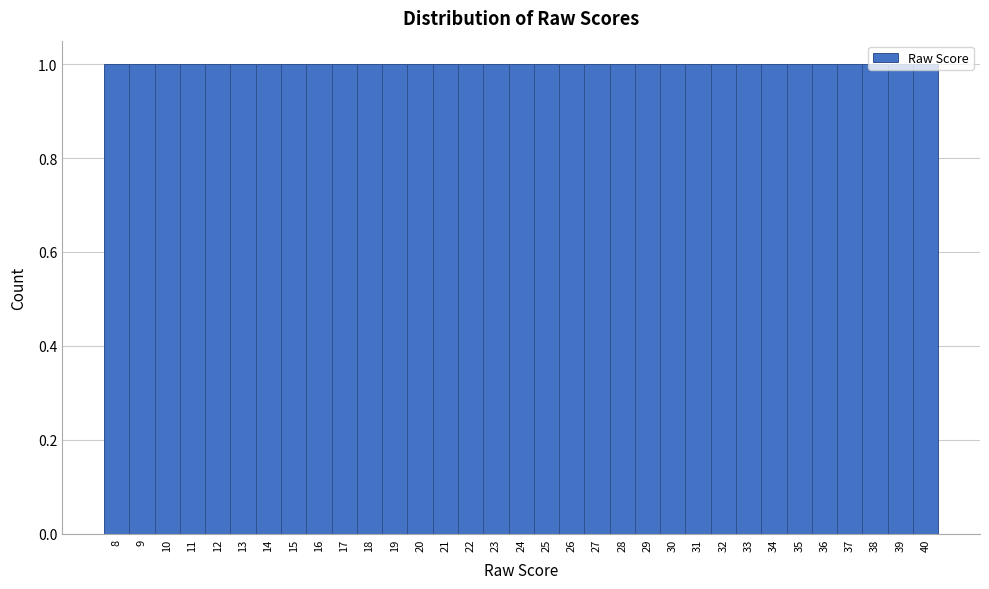

Reading left to right, transcribe this chart: for each bar, give the range it covers on the x-axis and its height. The values are not printed on the chart, so give them approximately, as read against the axis.

7.5 to 8.5: 1
8.5 to 9.5: 1
9.5 to 10.5: 1
10.5 to 11.5: 1
11.5 to 12.5: 1
12.5 to 13.5: 1
13.5 to 14.5: 1
14.5 to 15.5: 1
15.5 to 16.5: 1
16.5 to 17.5: 1
17.5 to 18.5: 1
18.5 to 19.5: 1
19.5 to 20.5: 1
20.5 to 21.5: 1
21.5 to 22.5: 1
22.5 to 23.5: 1
23.5 to 24.5: 1
24.5 to 25.5: 1
25.5 to 26.5: 1
26.5 to 27.5: 1
27.5 to 28.5: 1
28.5 to 29.5: 1
29.5 to 30.5: 1
30.5 to 31.5: 1
31.5 to 32.5: 1
32.5 to 33.5: 1
33.5 to 34.5: 1
34.5 to 35.5: 1
35.5 to 36.5: 1
36.5 to 37.5: 1
37.5 to 38.5: 1
38.5 to 39.5: 1
39.5 to 40.5: 1